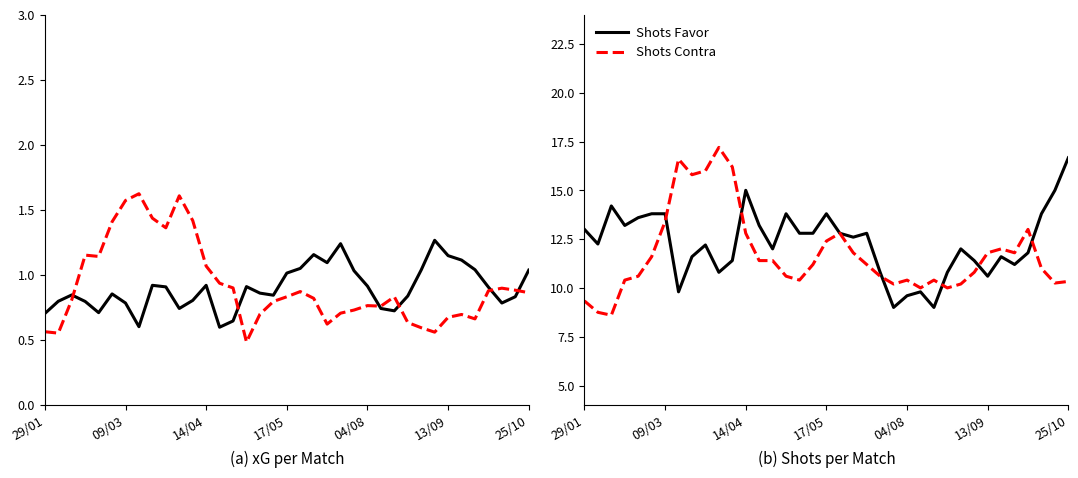

The Shots Favor series shows 25.1 at 14/04. True or false?

False